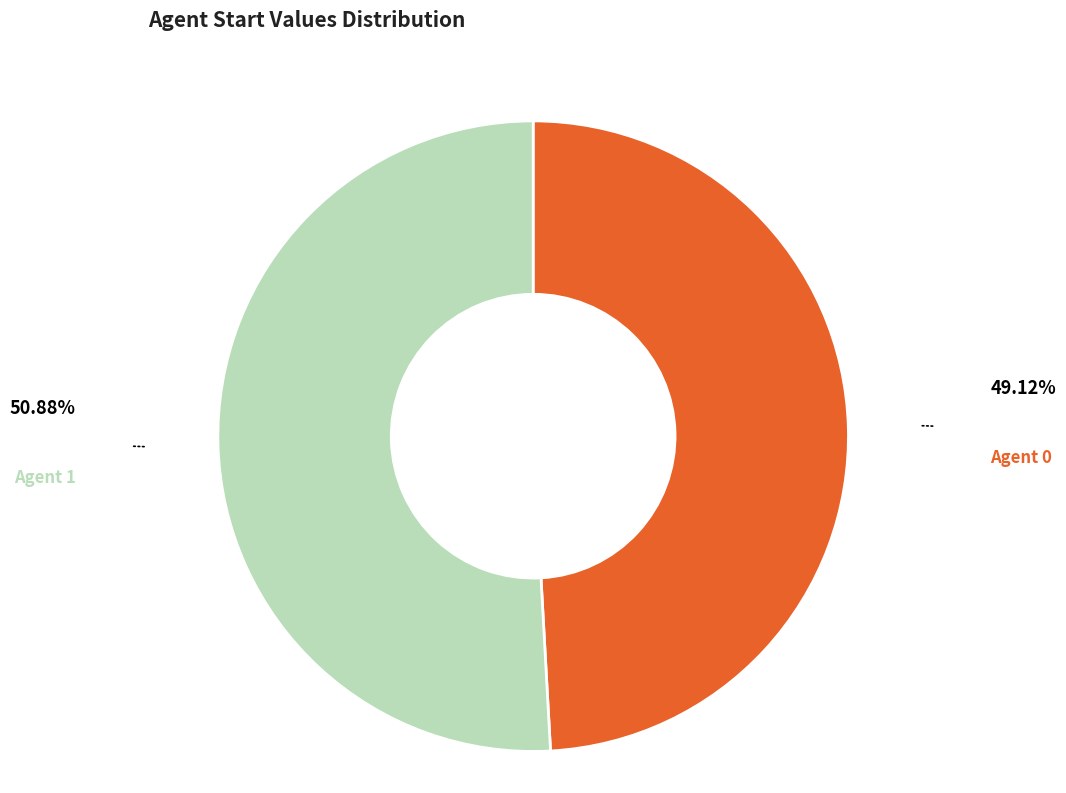

Is the sum of Agent 0 and Agent 1 greater than half?

Yes